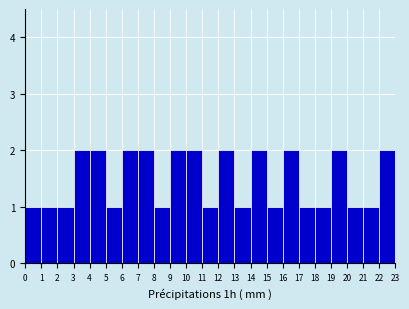

What is the height of the bar covering 22 to 23 on the x-axis? The values are not printed on the chart, so give them approximately, as read against the axis.

2